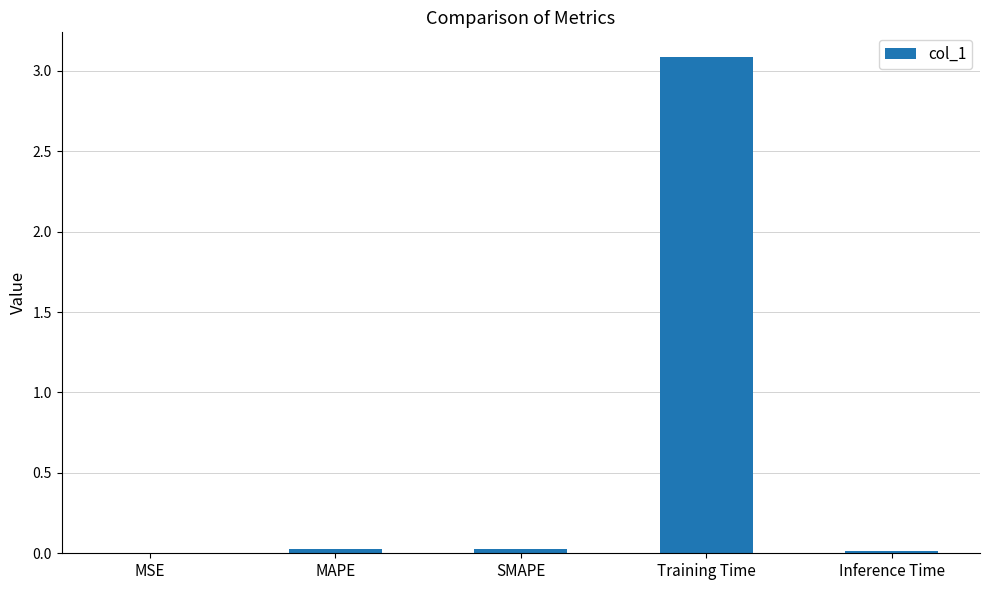

Are the bars horizontal?

No